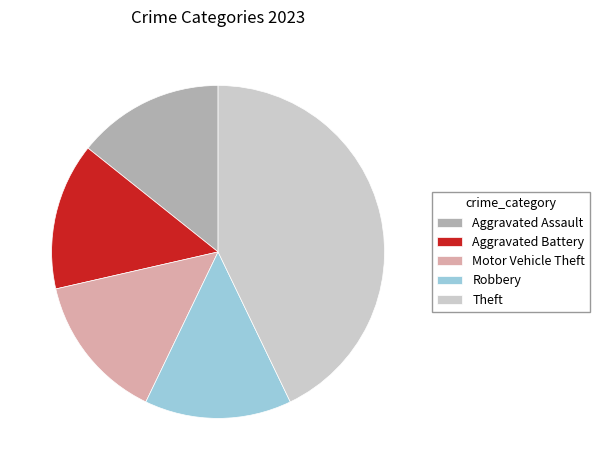

Is the sum of Theft and Robbery greater than half?

Yes